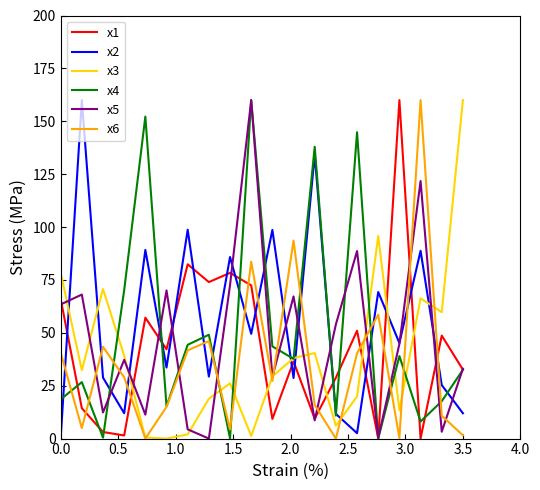

What is the maximum value shown in the chart?

160.0